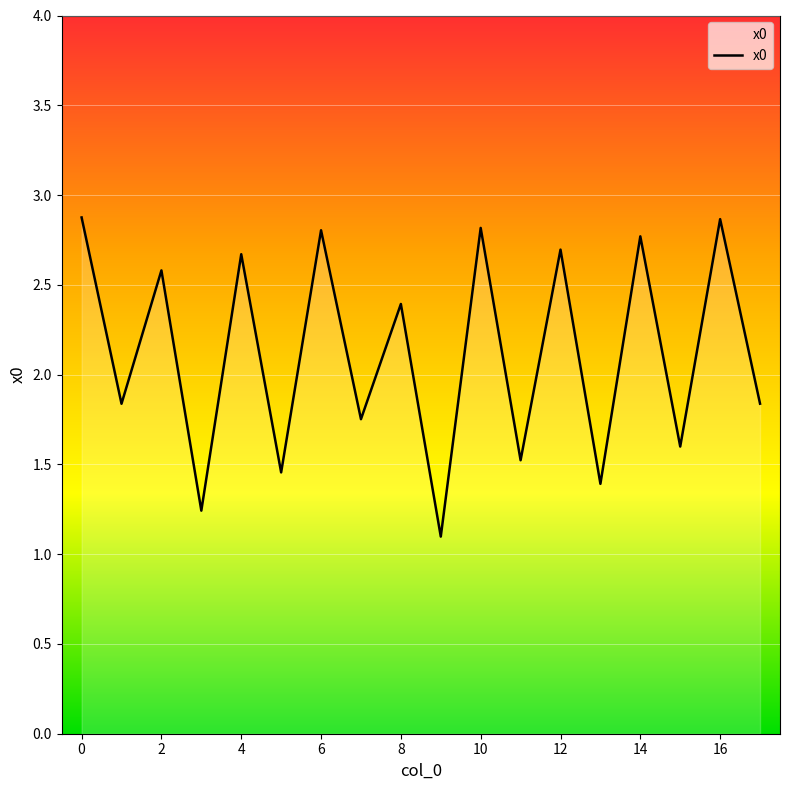

What is the maximum value shown in the chart?

2.9